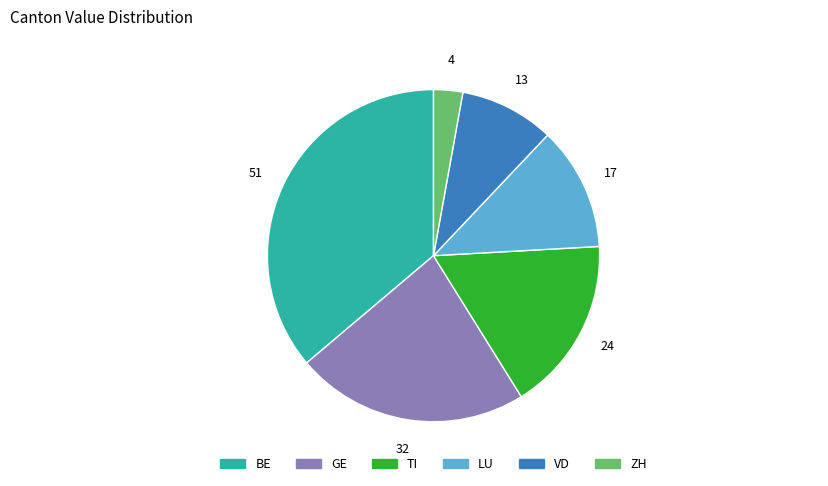

Does any single category account for the majority?

No